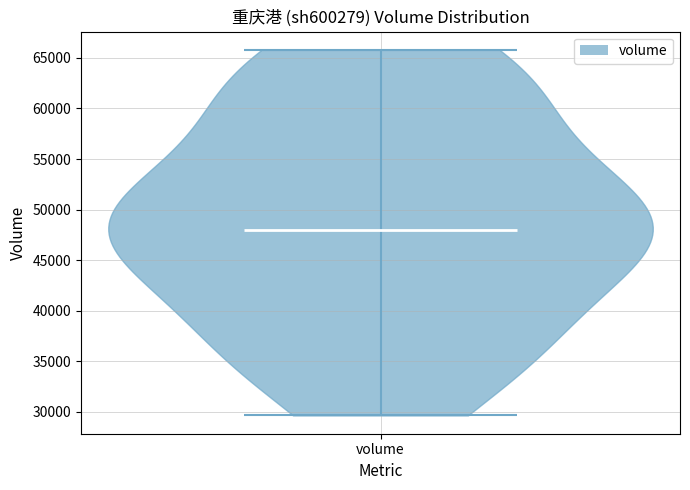

Read this violin plot against the y-axis: where its median line is, and the lowest and highest points the violin reaches. The values are not printed on the chart, so give them approximately, as read against the axis.

median line 48000, lowest point 29500, highest point 66000